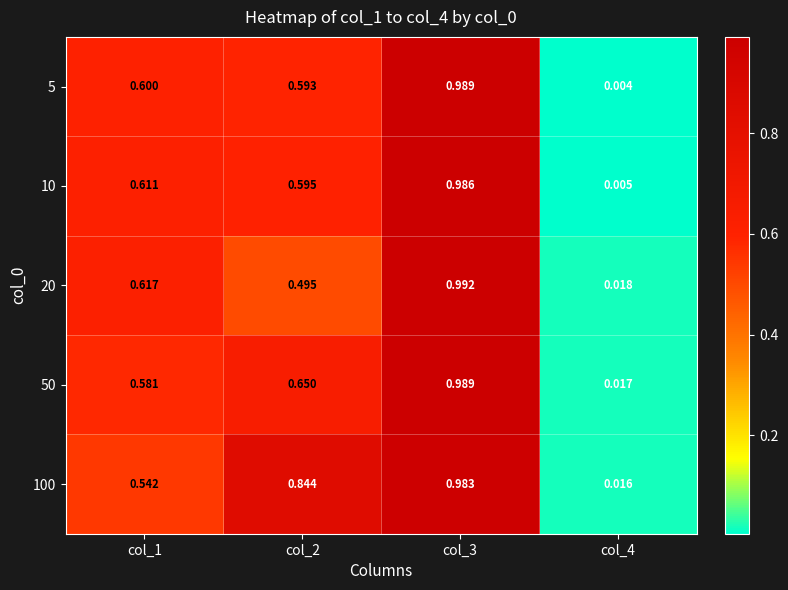

Is the value of 50 at col_1 greater than the value of 5 at col_4?

Yes